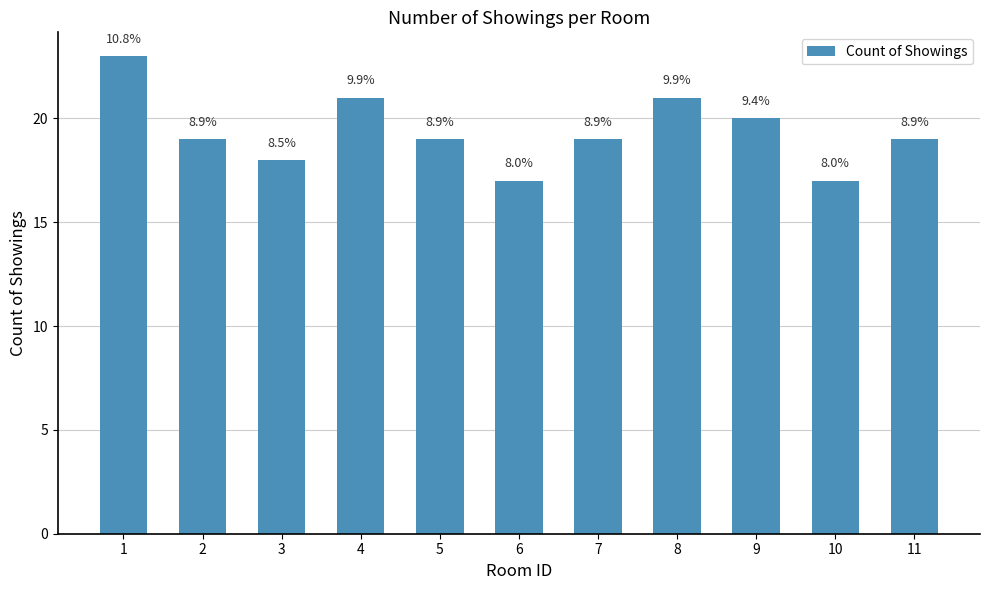

Which has a higher value, 2 or 7?

2